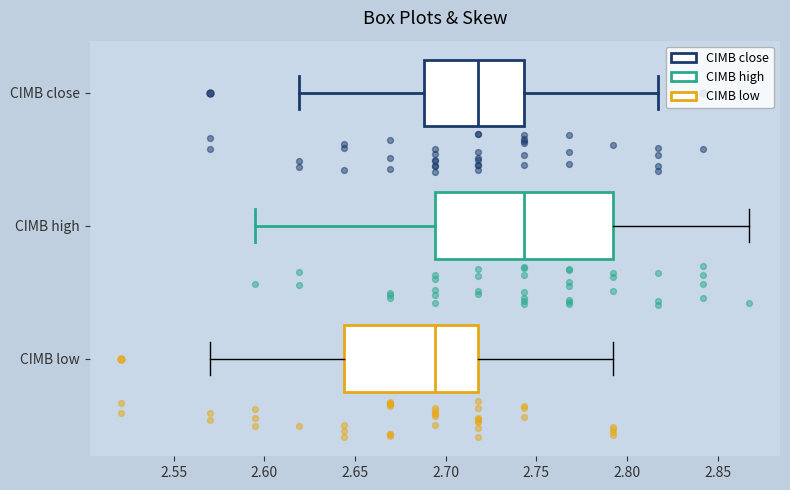

Where is the left edge of the box for CIMB low on the x-axis? The values are not printed on the chart, so give them approximately, as read against the axis.

2.645